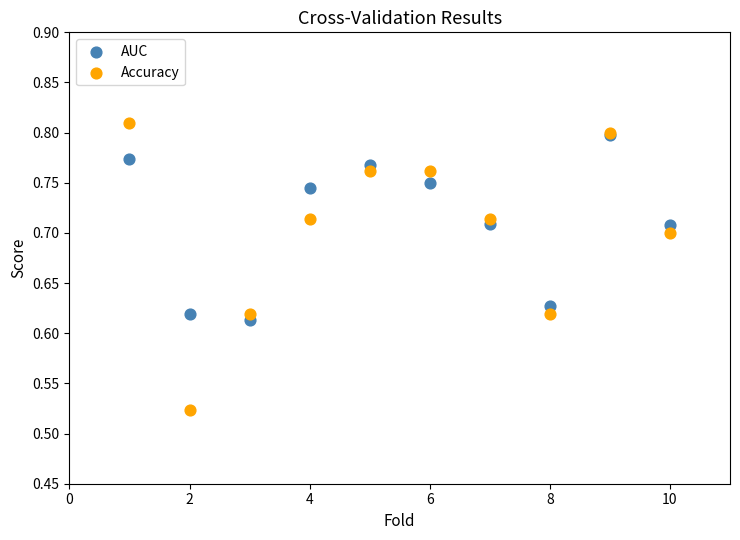

Which series reaches the minimum Y coordinate?

Accuracy